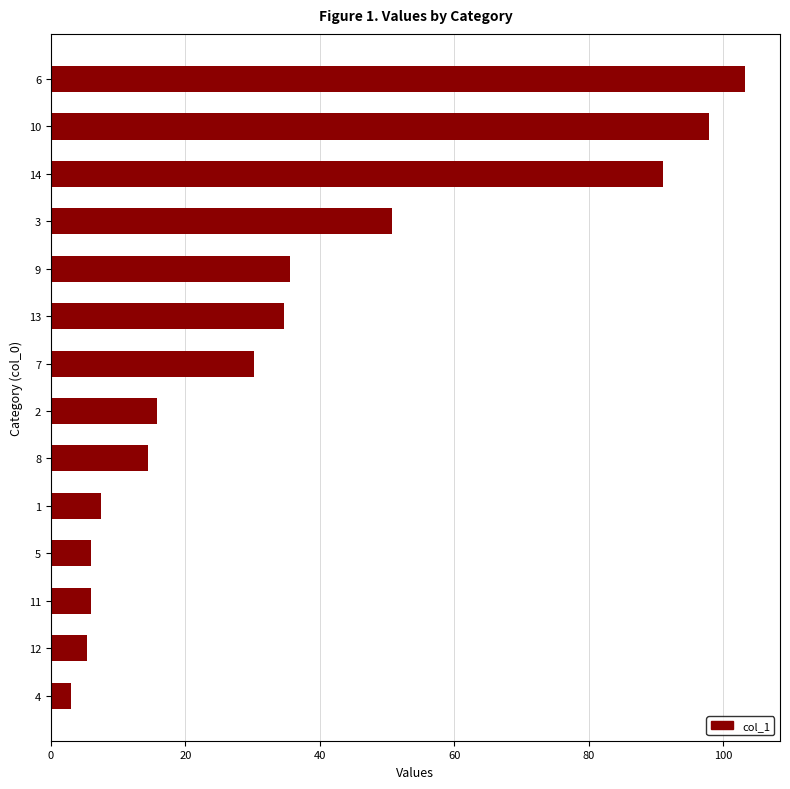

At which category does the chart reach its peak across all series?

6